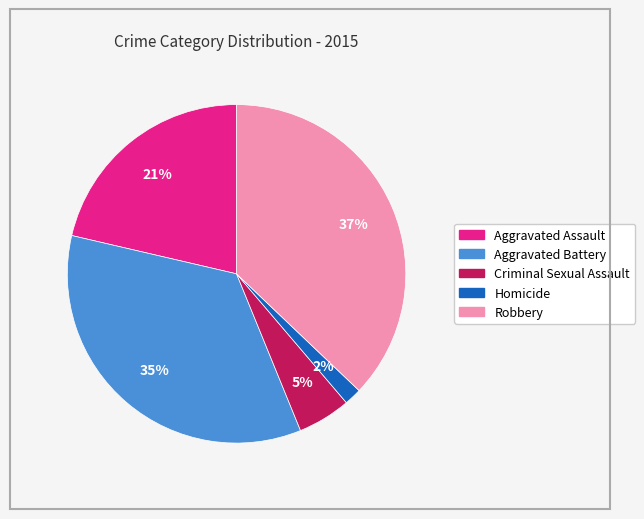

The Criminal Sexual Assault slice represents 5% of the pie. True or false?

True